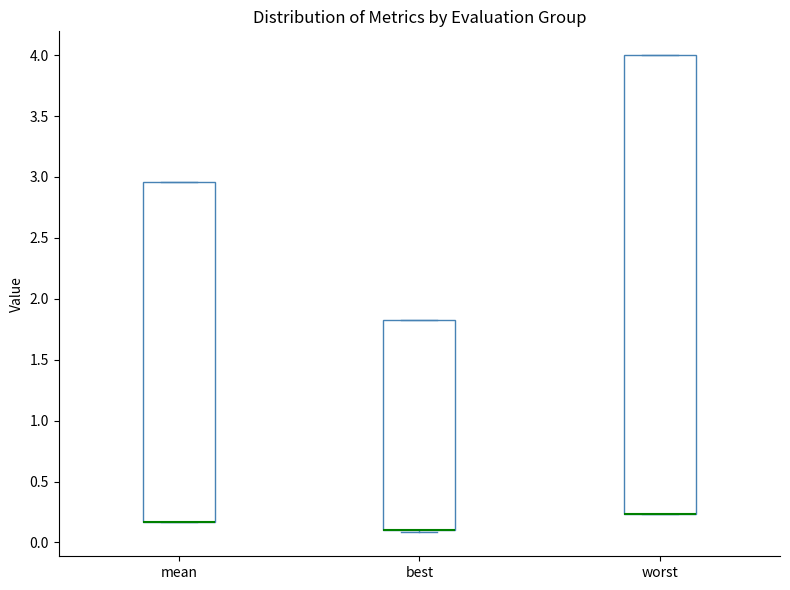

Where is the upper edge of the box for worst on the y-axis? The values are not printed on the chart, so give them approximately, as read against the axis.

4.00